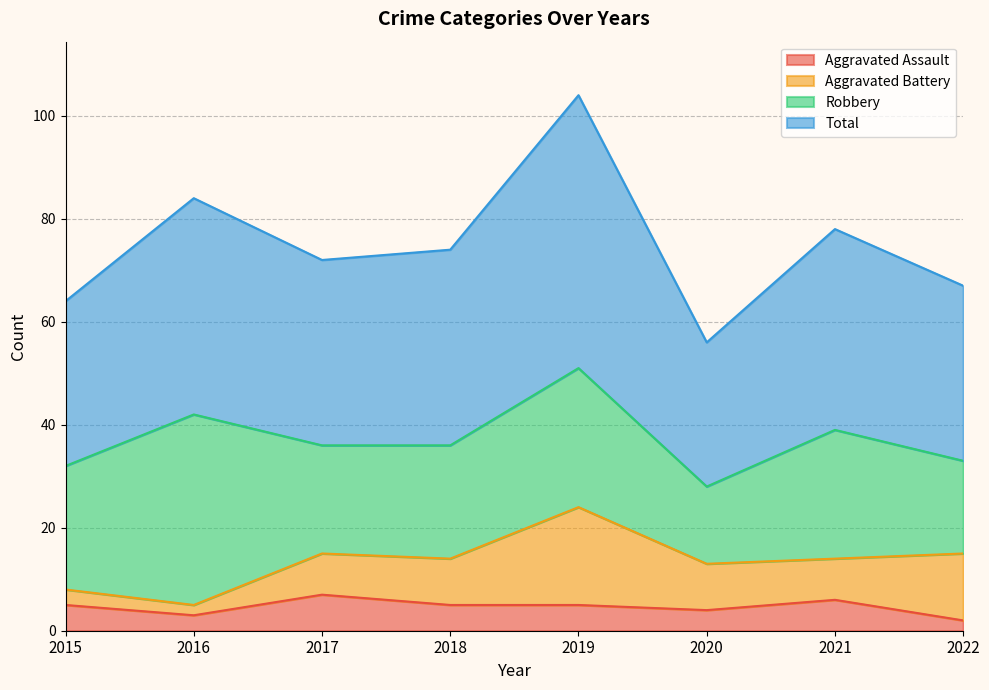

Which series has the largest total across all categories?

Total